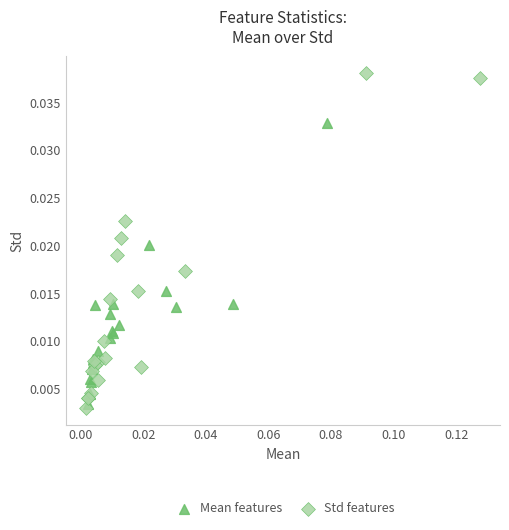

Which series has the widest spread of Y values?

Std features